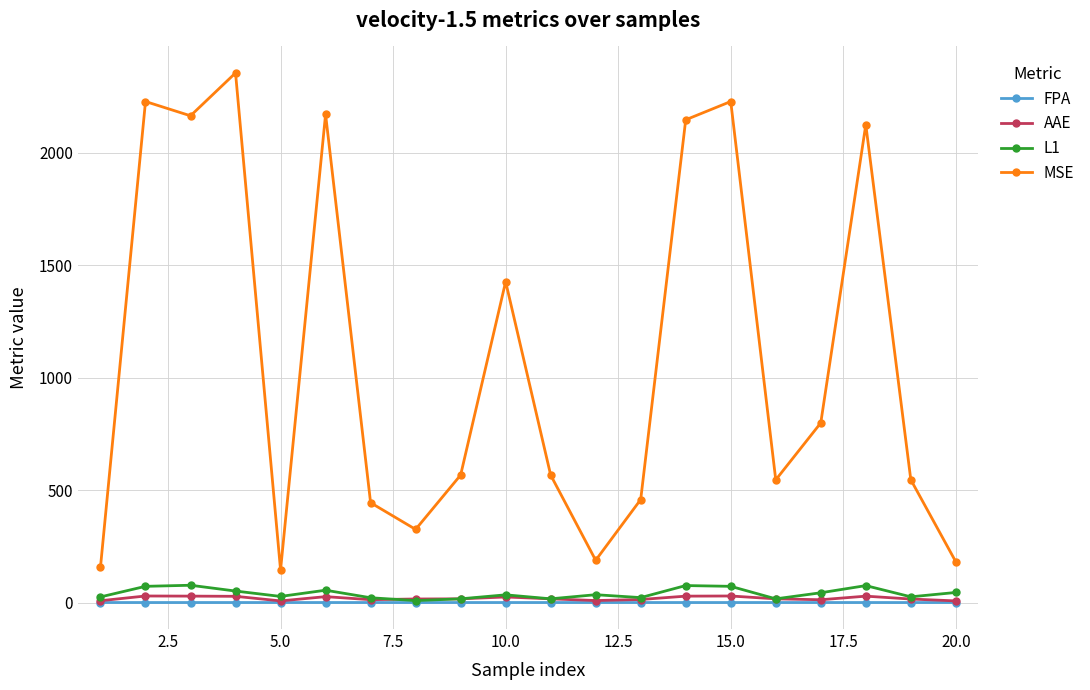

Which series has the largest total across all categories?

MSE